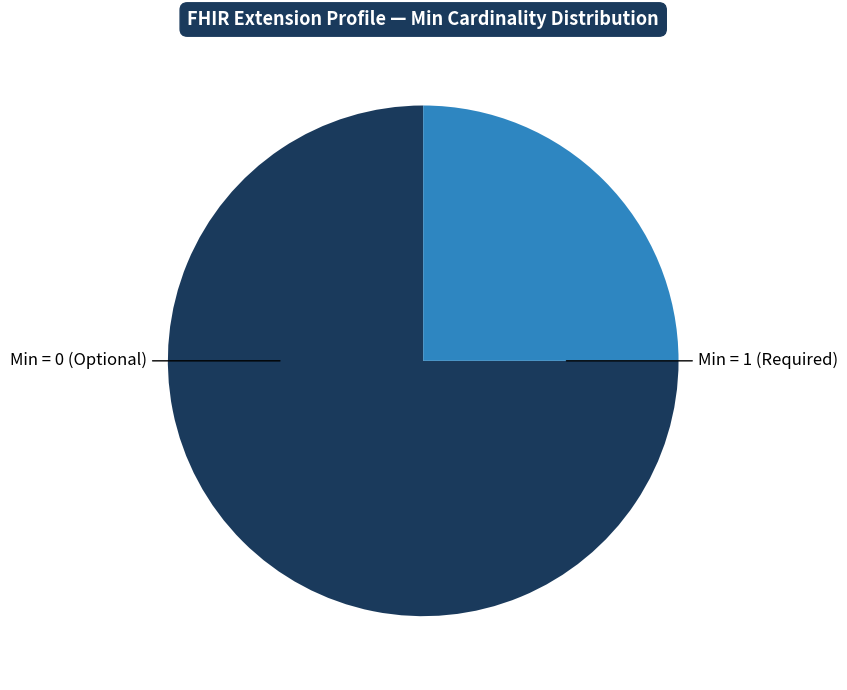

Between Min = 0 (Optional) and Min = 1 (Required), which is larger?

Min = 0 (Optional)